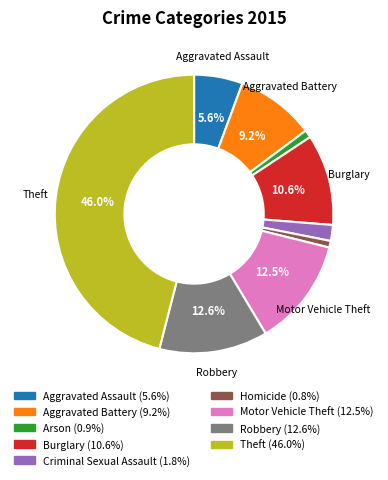

Is there a majority slice in this chart?

No